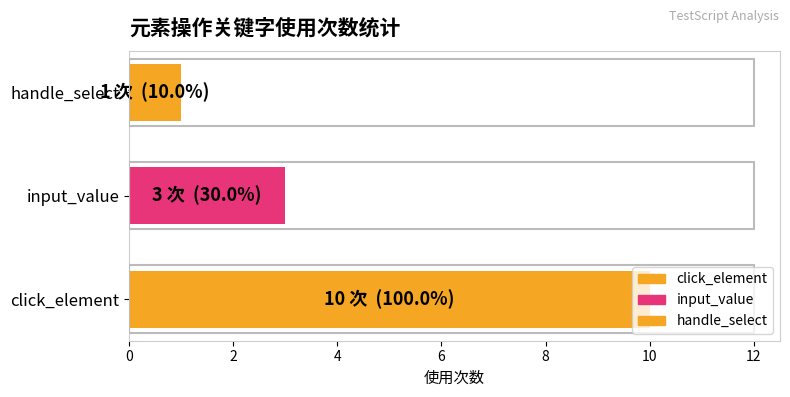

List the labels in order of value, smallest first.

handle_select, input_value, click_element